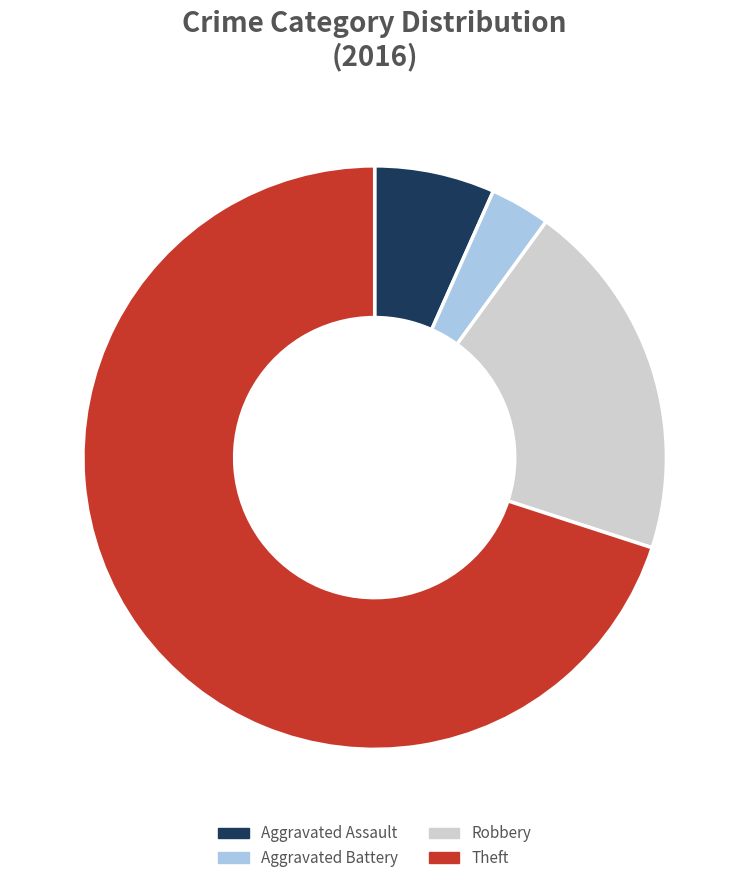

Rank the categories by value from lowest to highest.

Aggravated Battery, Aggravated Assault, Robbery, Theft